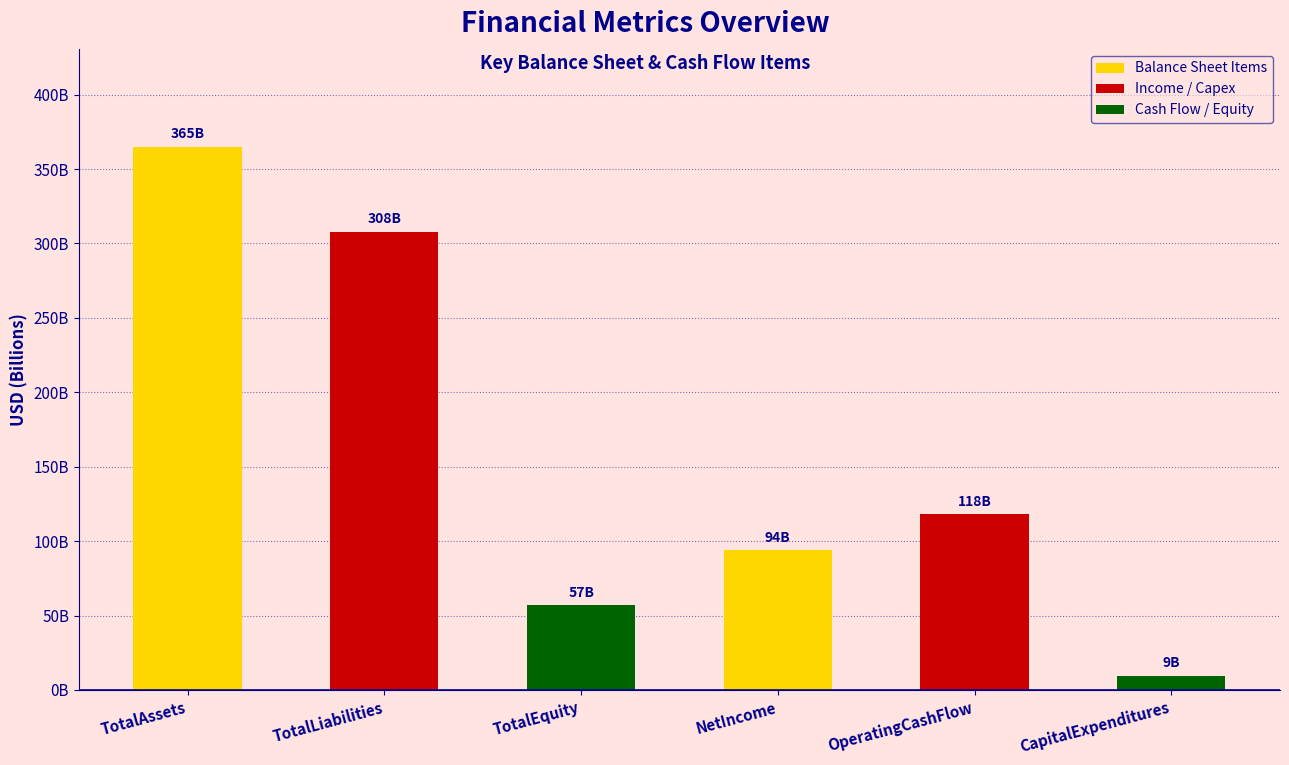

Approximately how many times larger is the value at CapitalExpenditures compared to NetIncome?

0.1